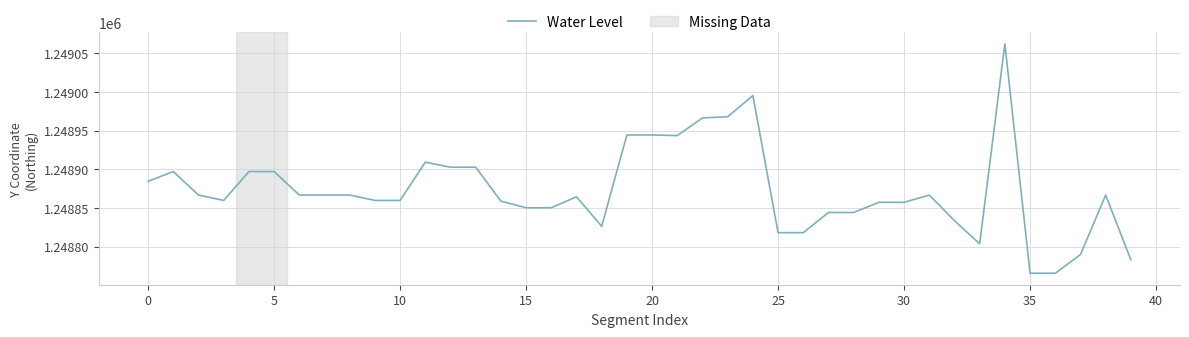

What is the minimum value shown in the chart?

1248765.4